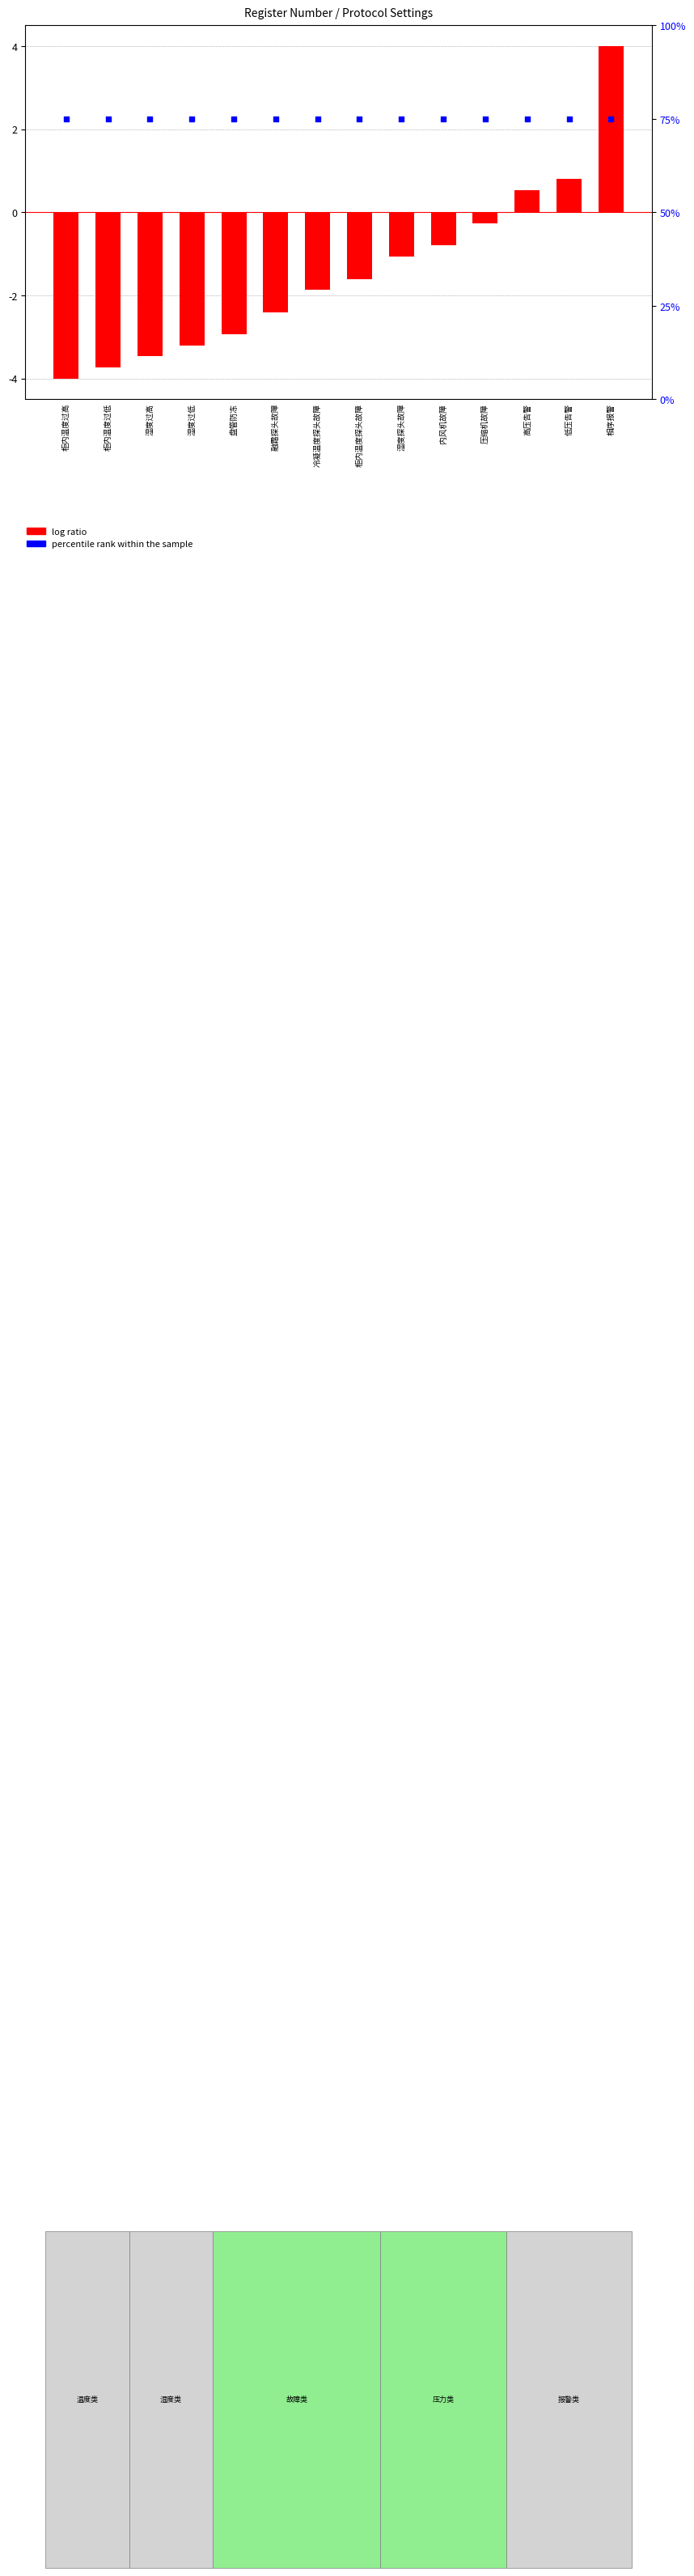

What is the total value across all series at 湿度探头故障?

73.9